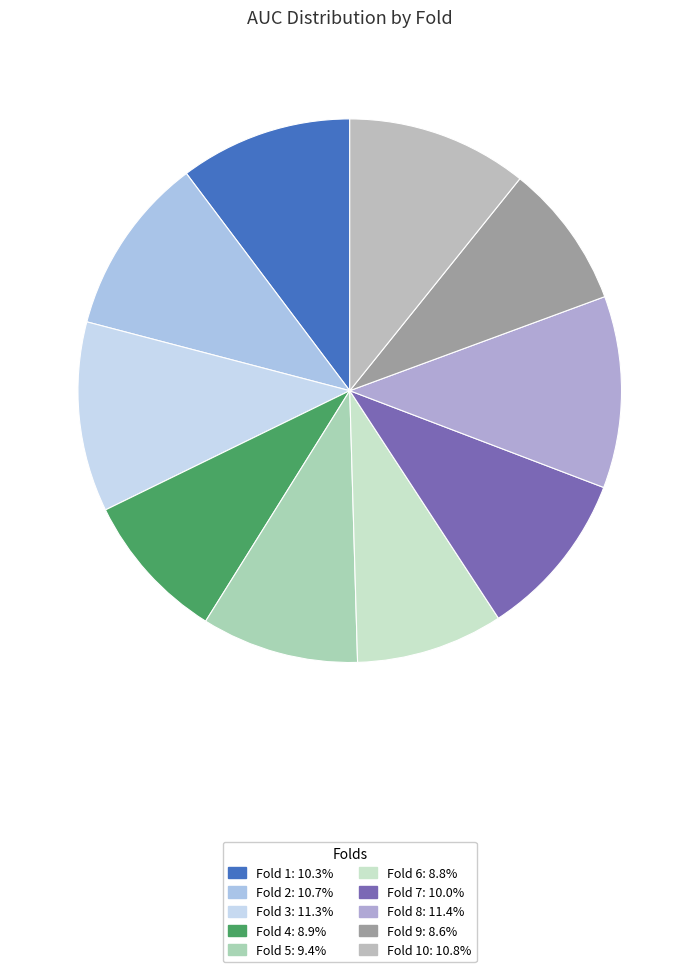

To the nearest percent, what is the difference between the largest and smallest slice percentages?

3%